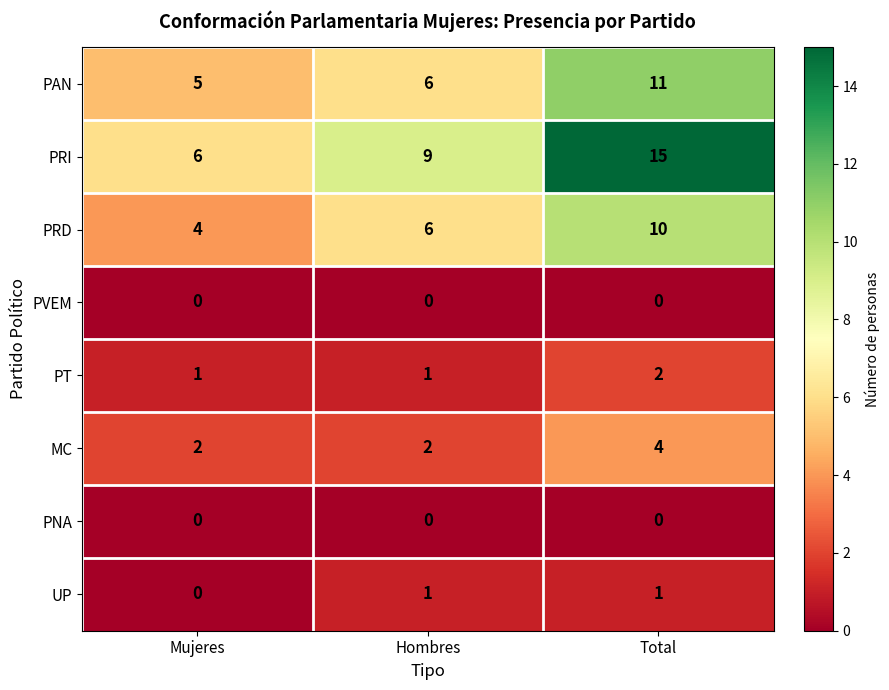

What is the maximum value shown in the chart?

15